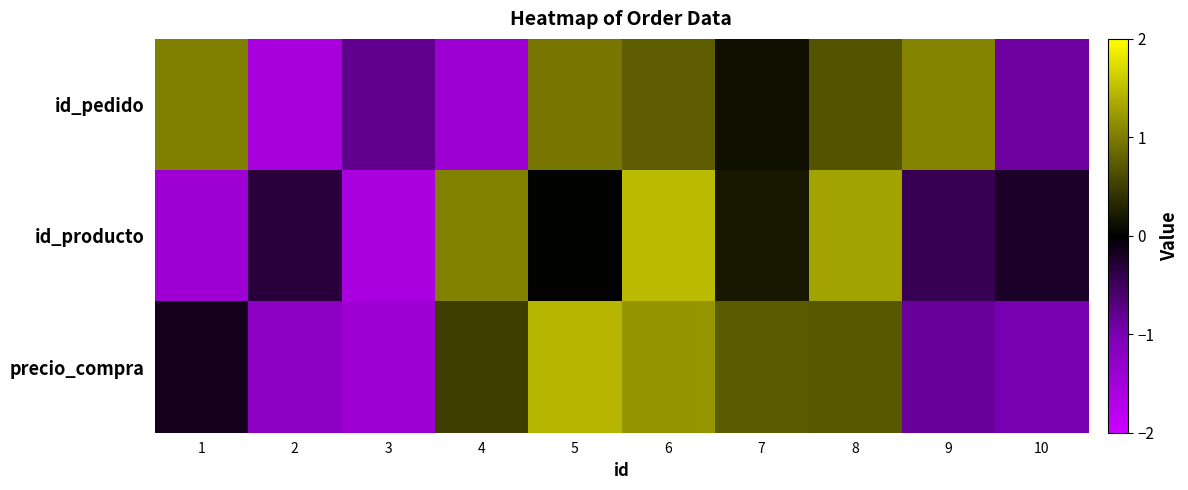

At how many categories does at least one series exceed 0?

7